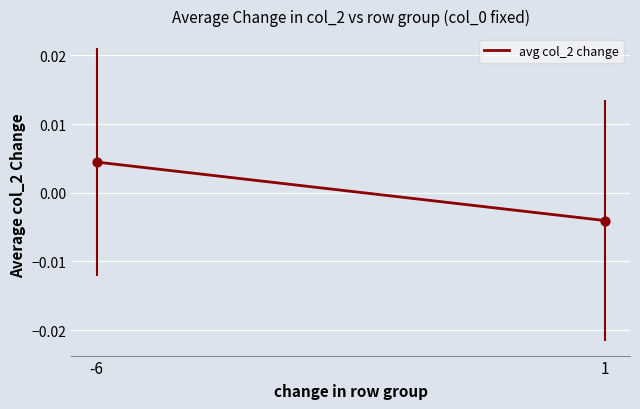

What is the range of X values (max minus min)?

7.0